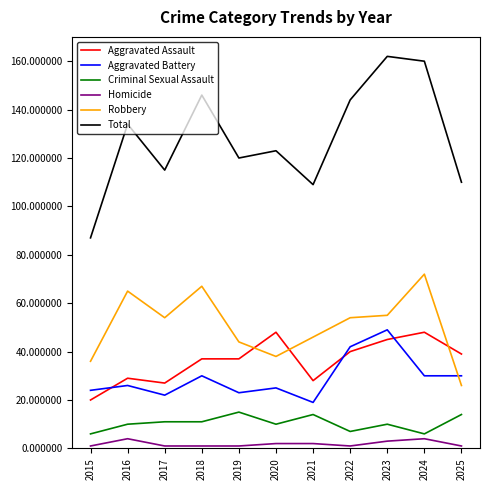

Does the chart have visible grid lines?

No